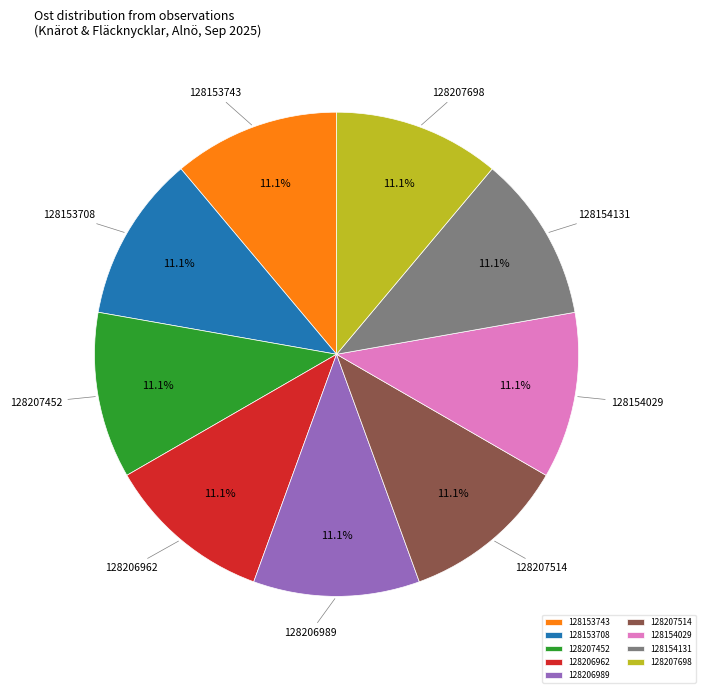

Count the number of slices in the pie.

9